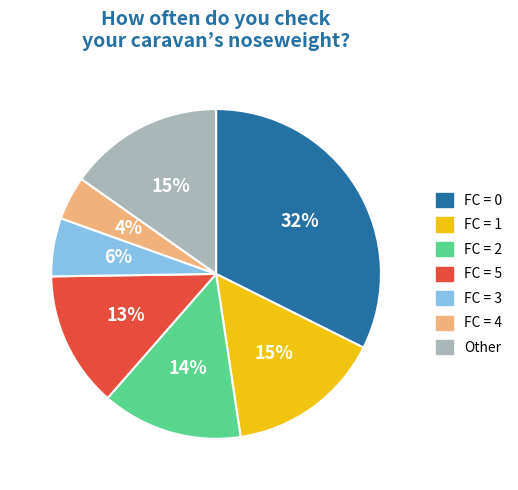

Does any single category account for the majority?

No